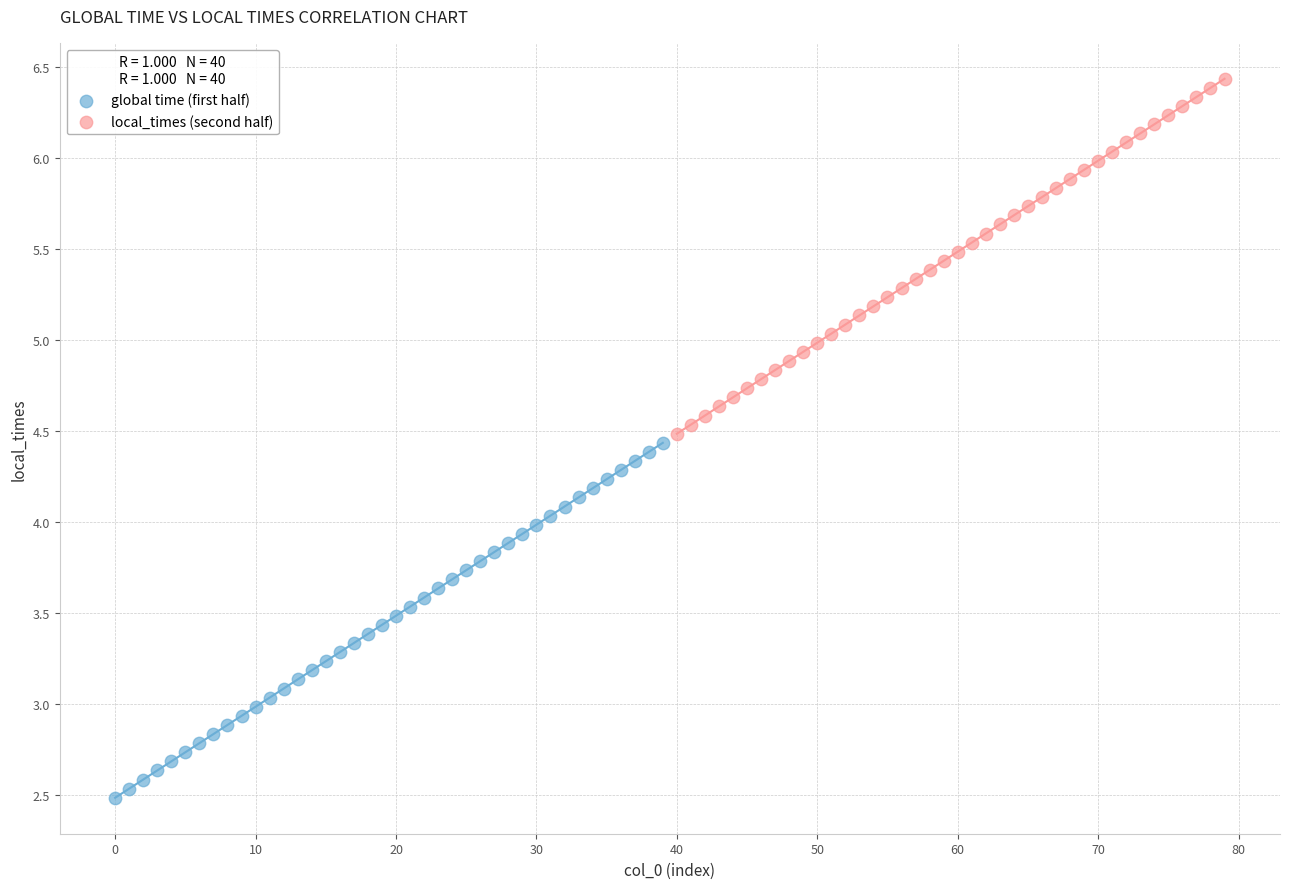

Which series reaches the maximum Y coordinate?

local_times (second half)